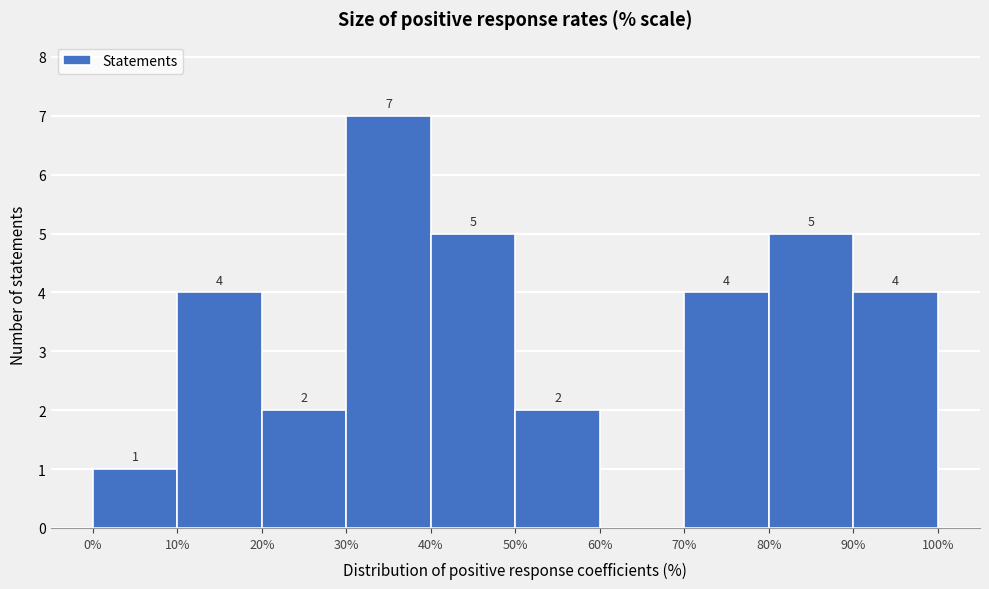

Over which range of the x-axis is the bar tallest?

30% to 40%